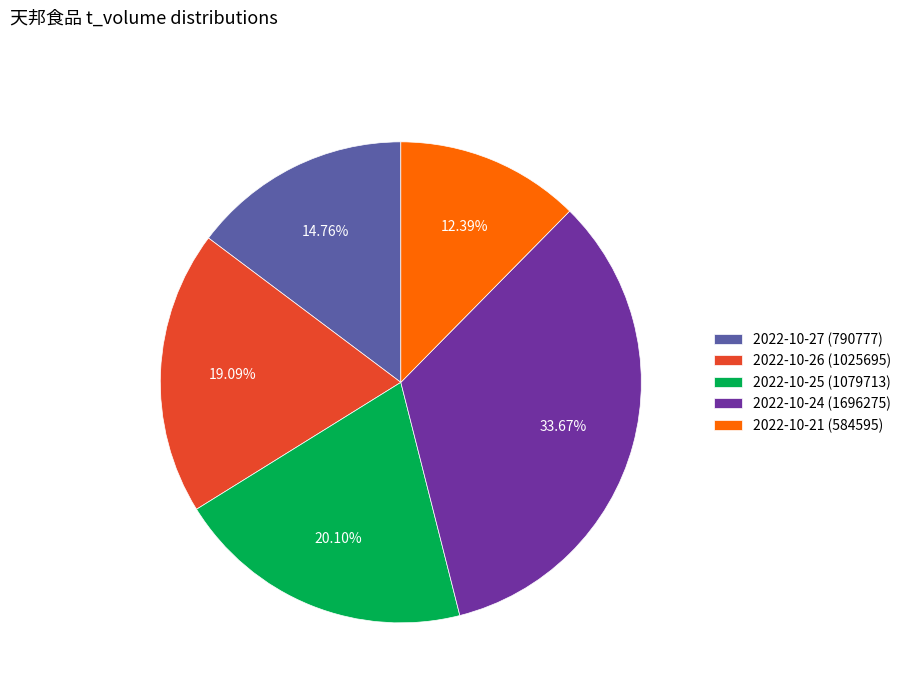

To the nearest percent, what is the difference between the 2022-10-26 (1025695) and 2022-10-25 (1079713) slice percentages?

1%